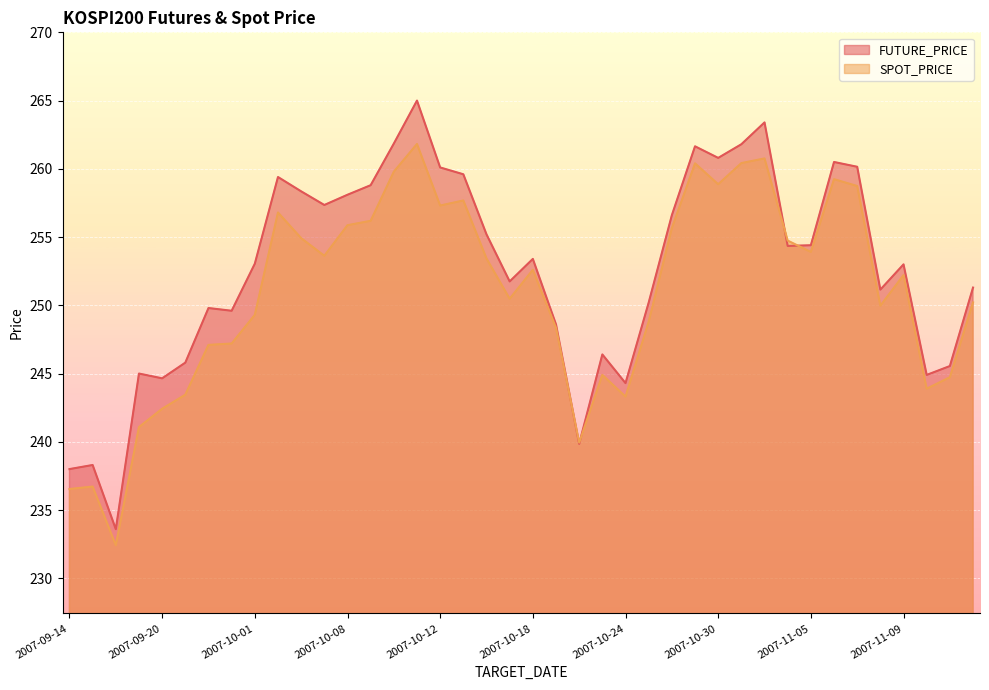

What position from the right is 2007-09-20?

36